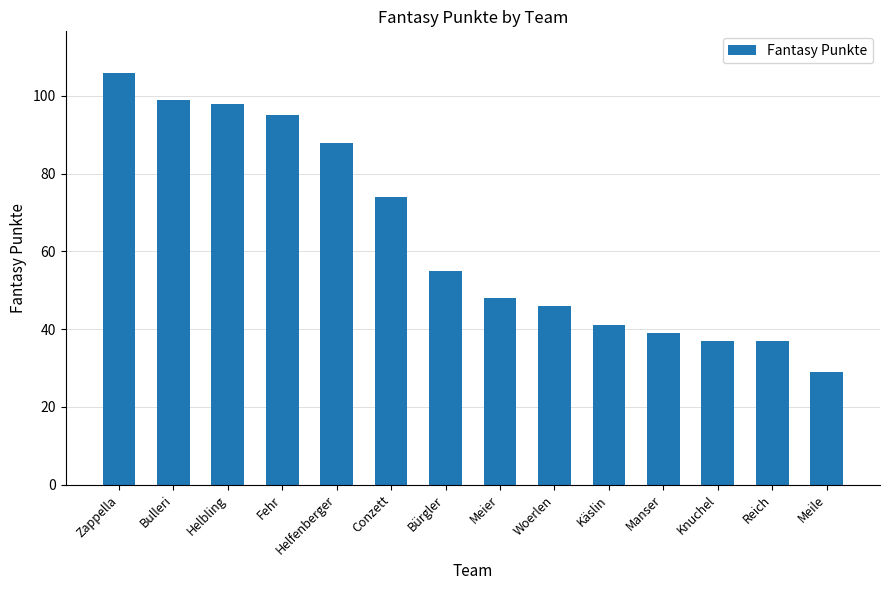

Are the bars grouped side by side (vs. stacked)?

No